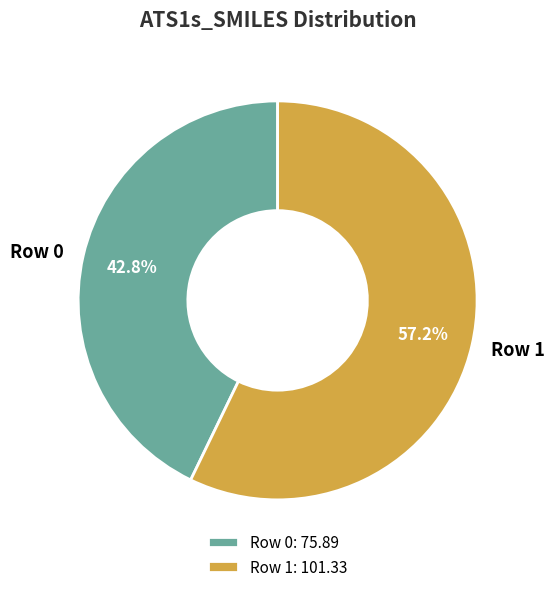

How many slices are in this pie chart?

2